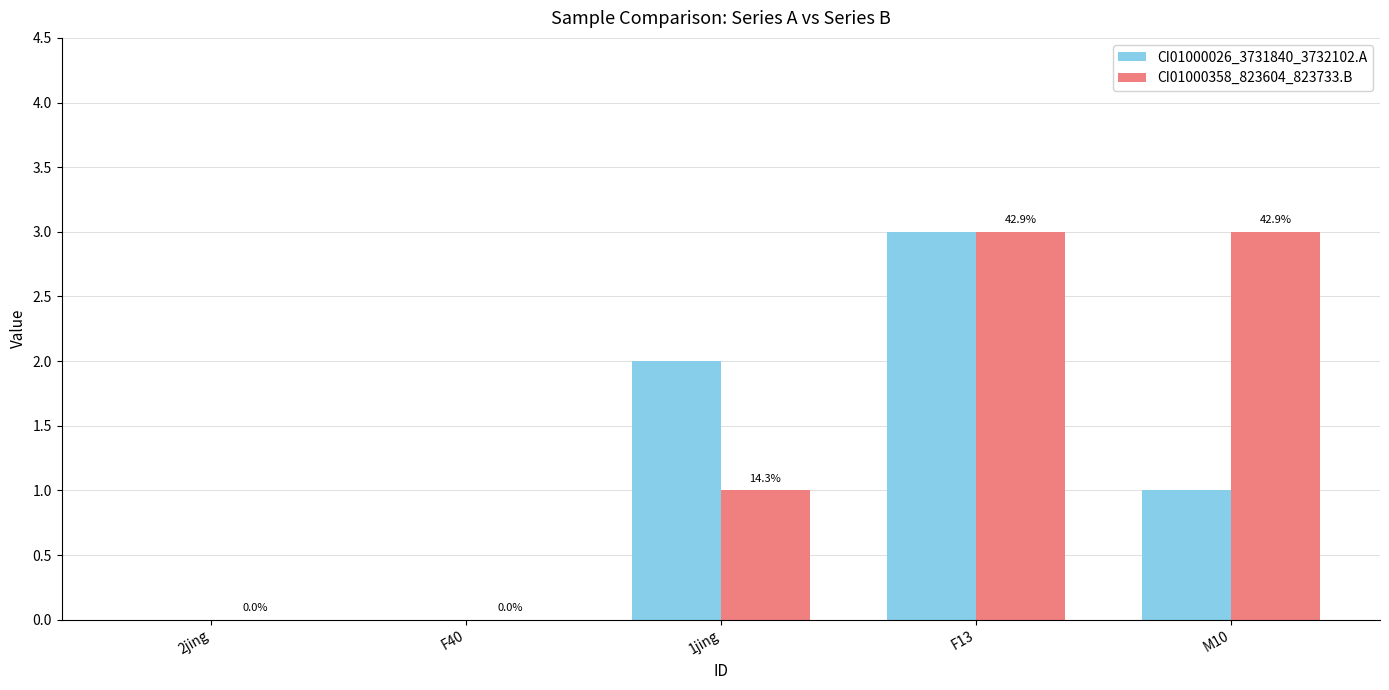

Does the chart contain stacked bars?

No